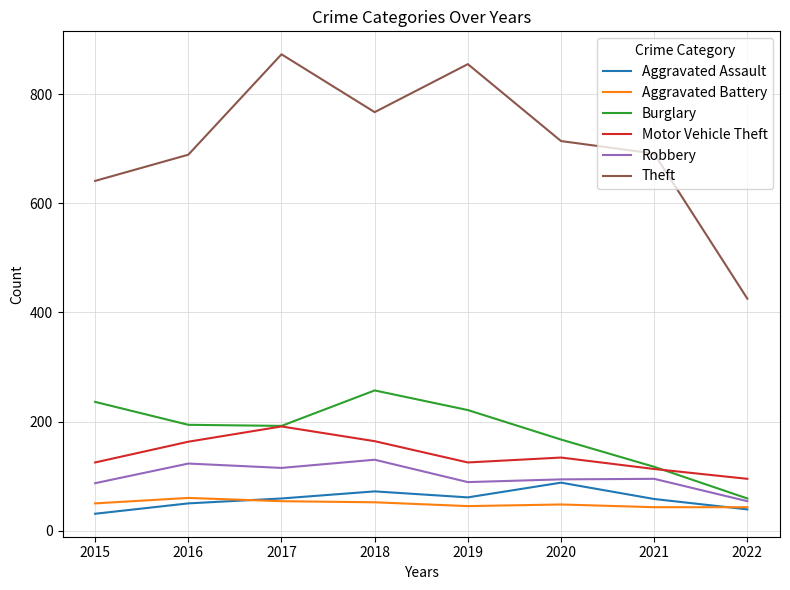

What is the sum of all Robbery values?

787